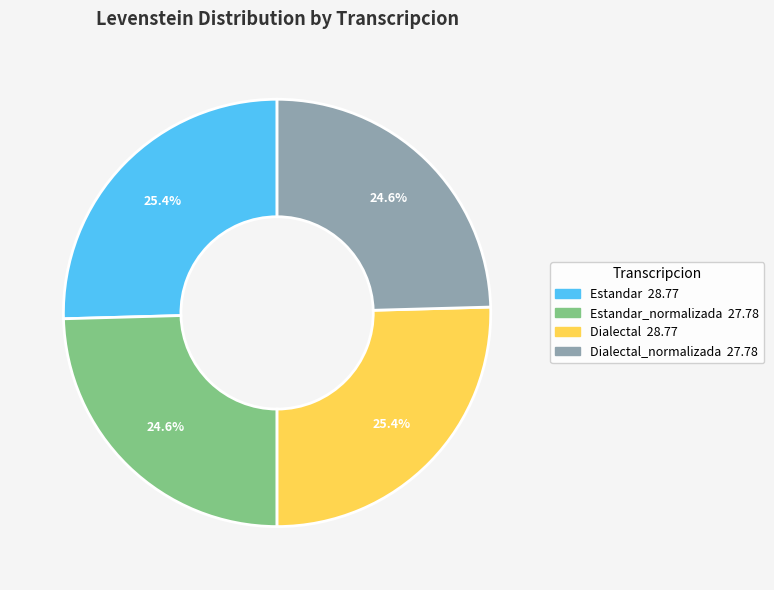

Is there any slice that represents more than half of the pie?

No